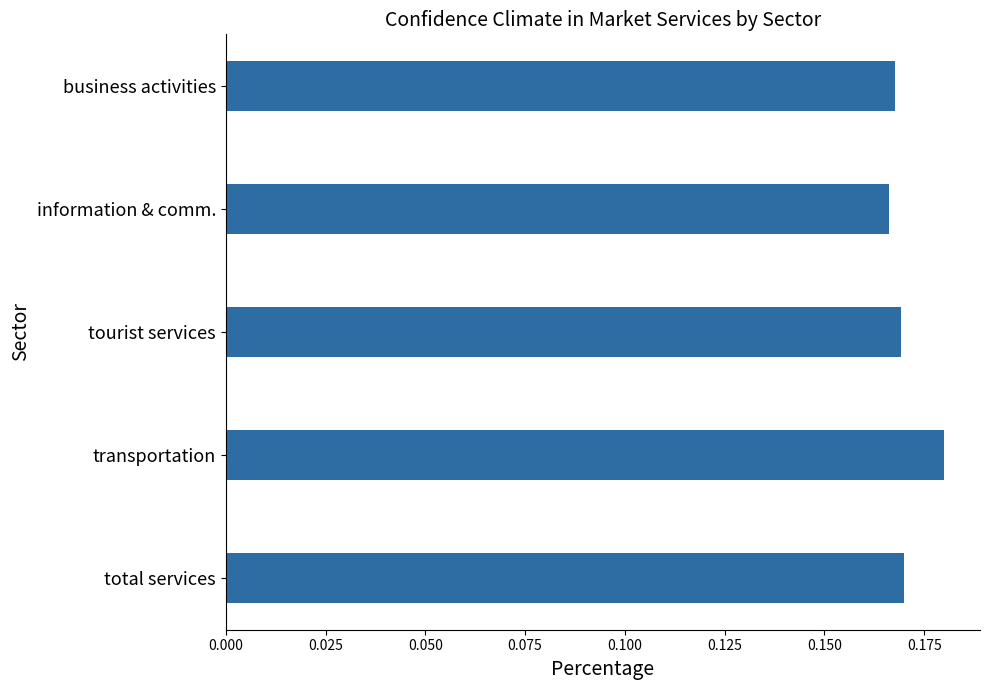

Count the values in the range 0 to 1.

5